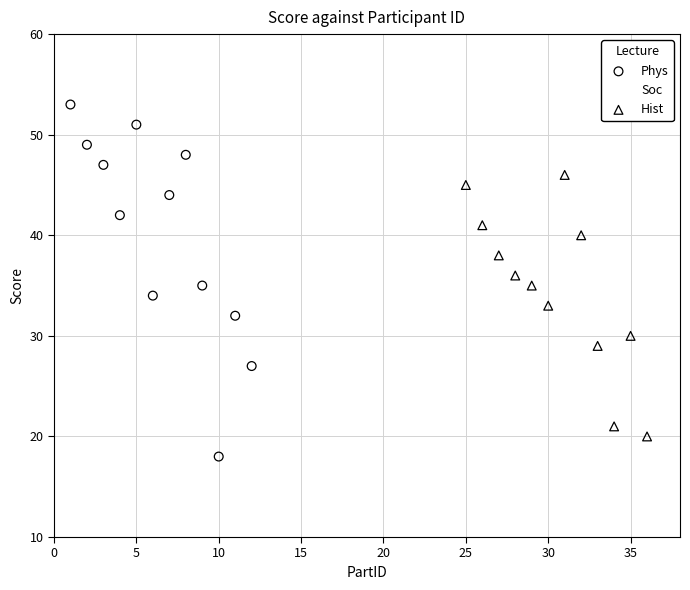

Which series reaches the maximum Y coordinate?

Phys